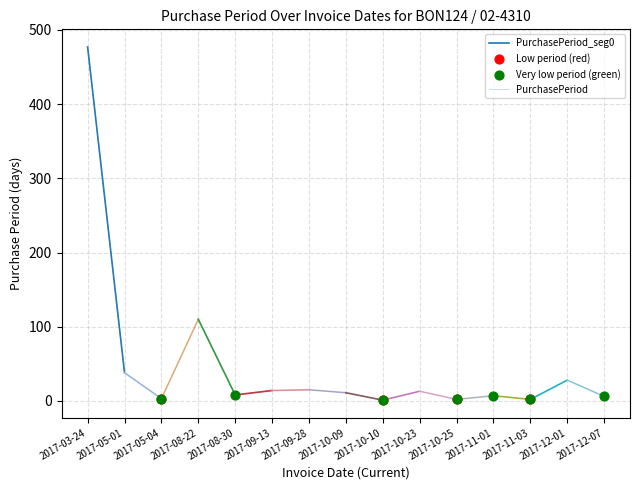

Which has a higher value, 2017-10-25 or 2017-08-22?

2017-08-22